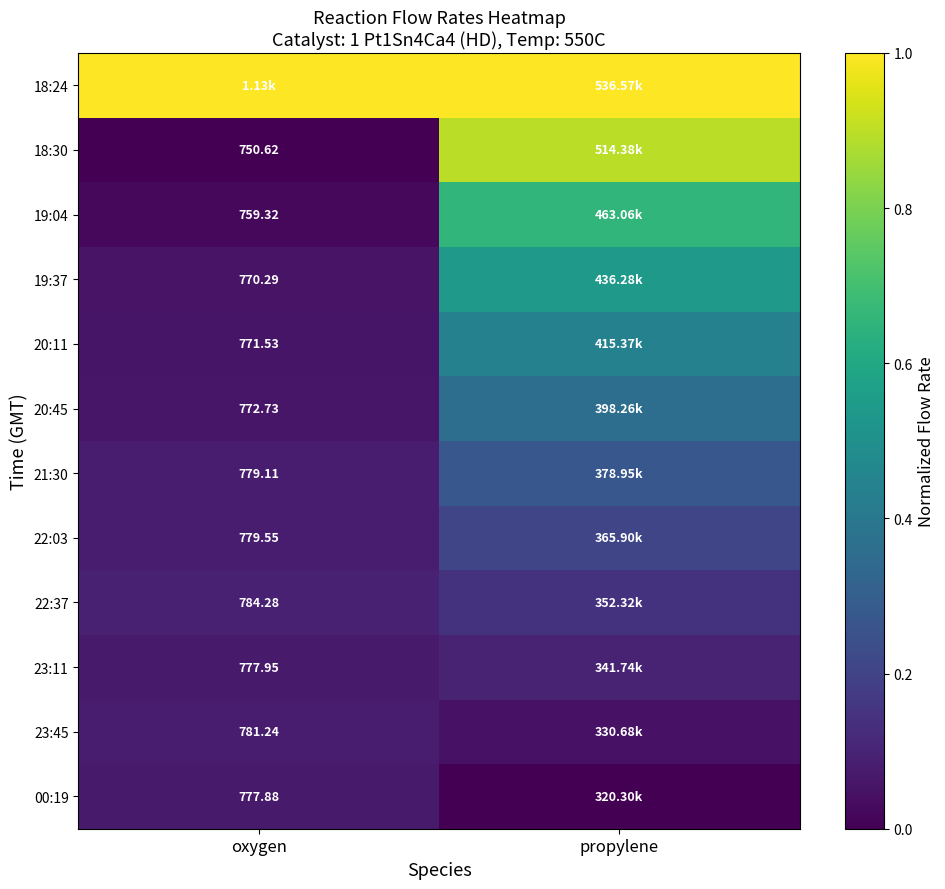

How many data points does each series have?

2